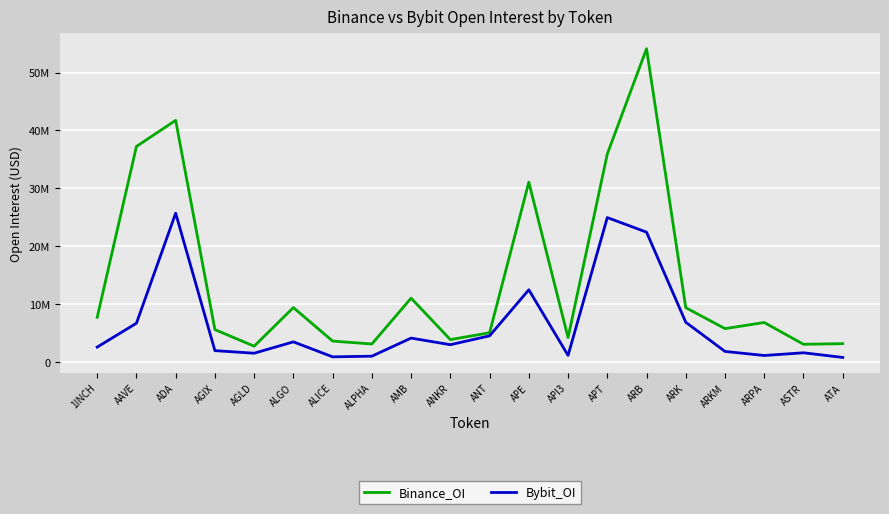

True or false: Bybit_OI and Binance_OI cross at least once.

False